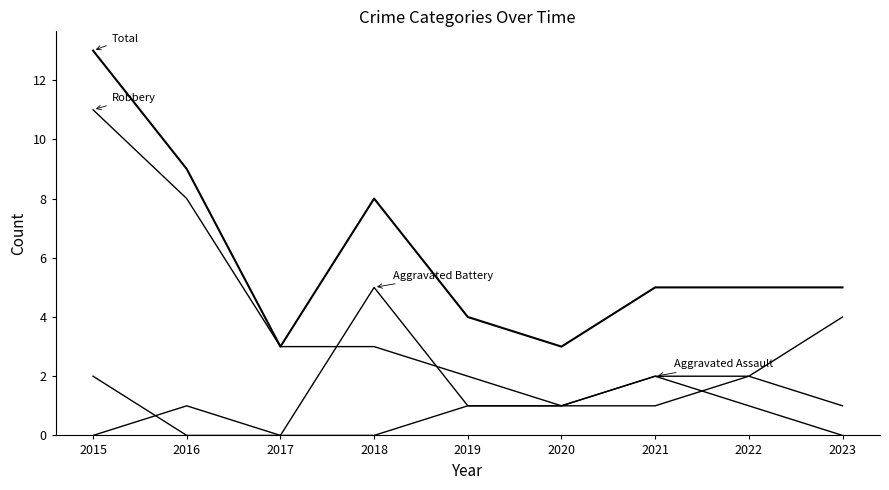

Does the chart have visible grid lines?

No